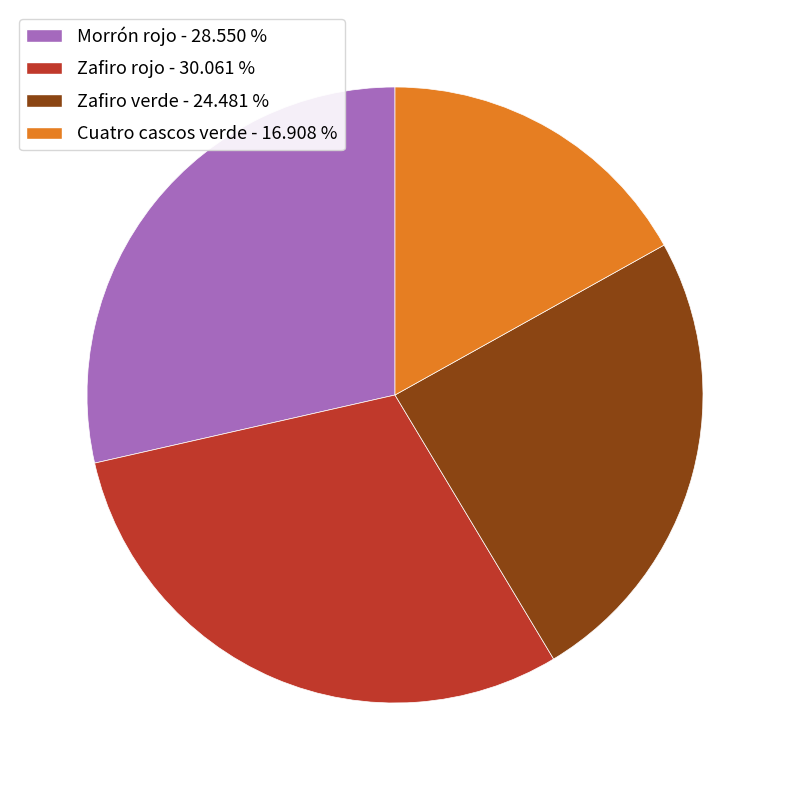

Do Zafiro verde and Cuatro cascos verde together represent more than half of the pie?

No